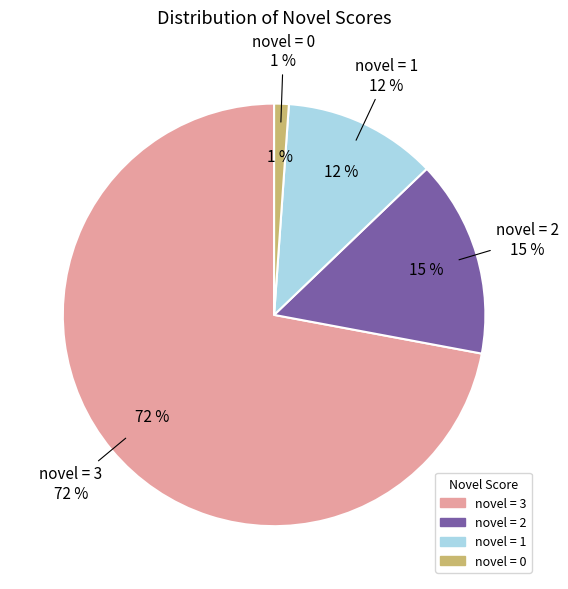

To the nearest percent, what is the difference between the largest and smallest slice percentages?

71%